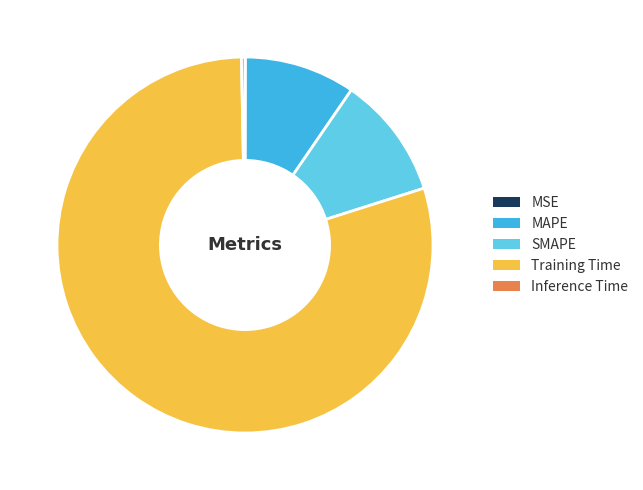

Which category has the biggest portion of the pie?

Training Time